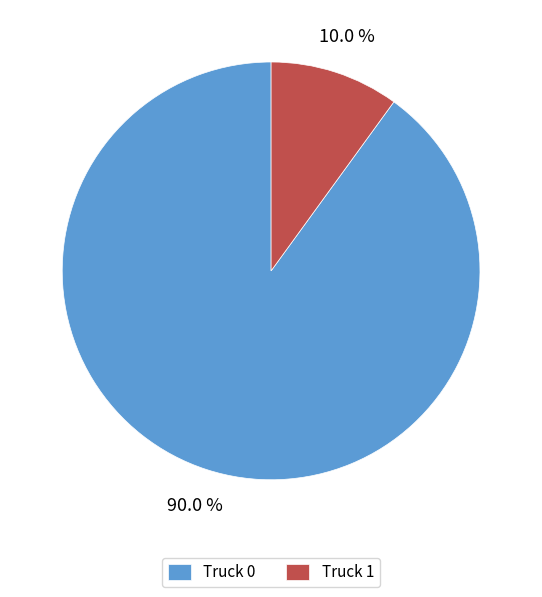

Which slice represents more than half of the pie?

Truck 0